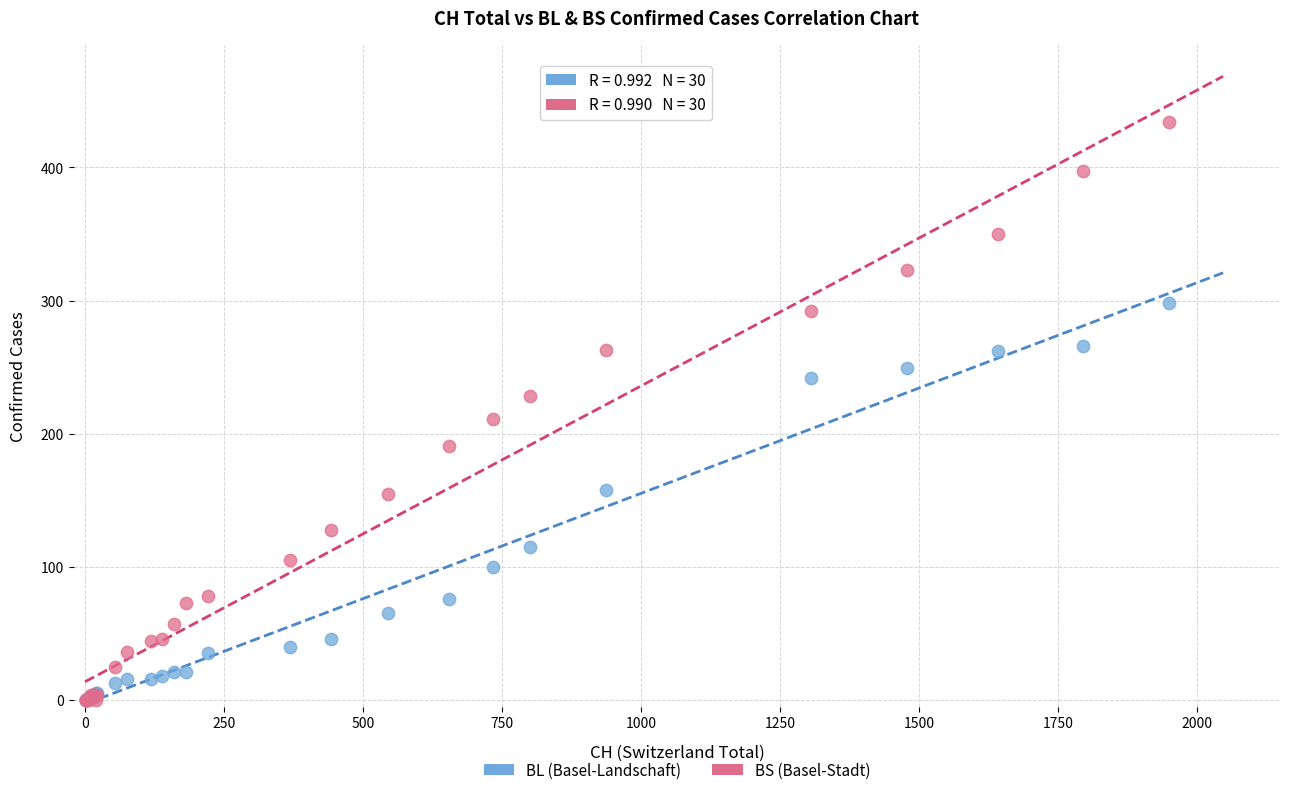

Across all series, what Y value is closest to 217?

211